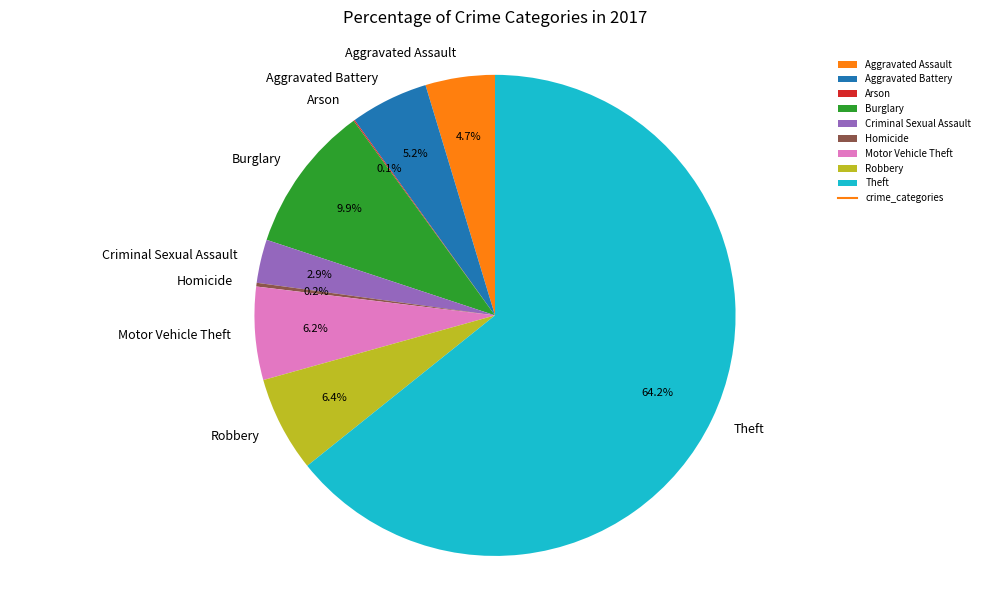

What is the ratio of the value at Robbery to the value at Burglary?

0.6